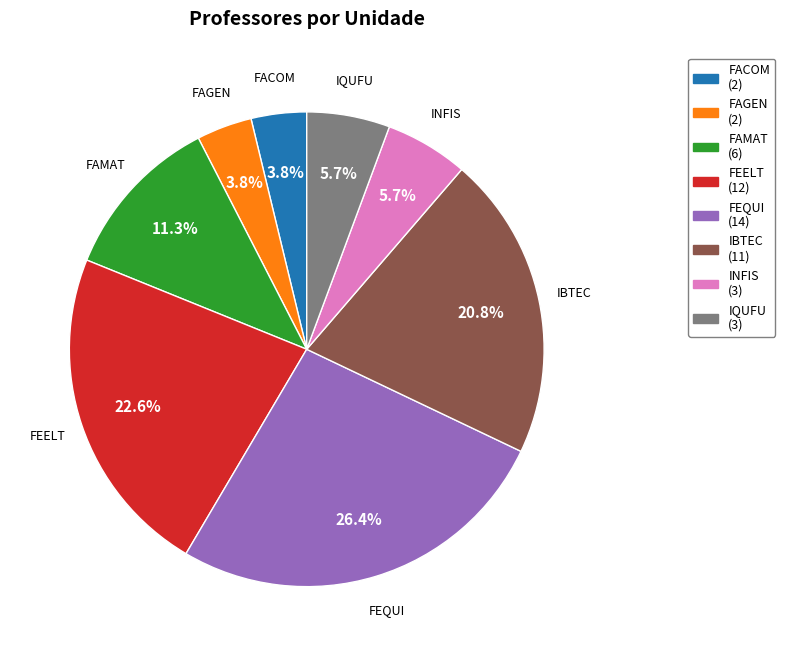

The FAMAT slice represents 11% of the pie. True or false?

True